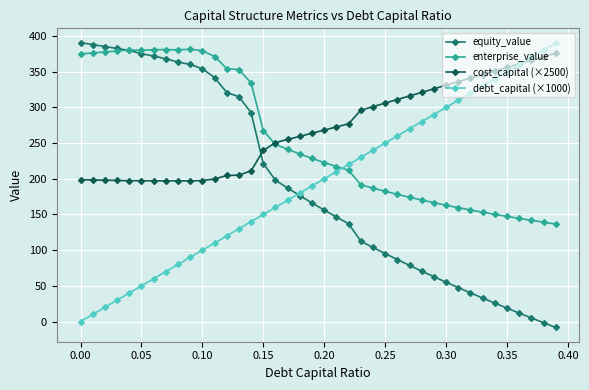

How many intersections are there between enterprise_value and debt_capital (×1000)?

1